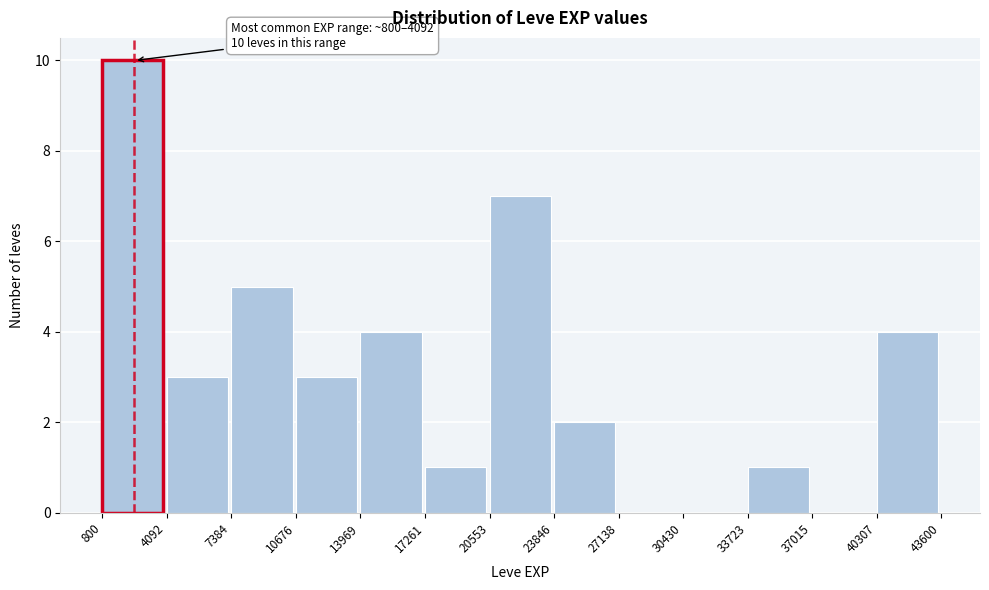

Over which range of the x-axis is the bar tallest?

800 to 4092